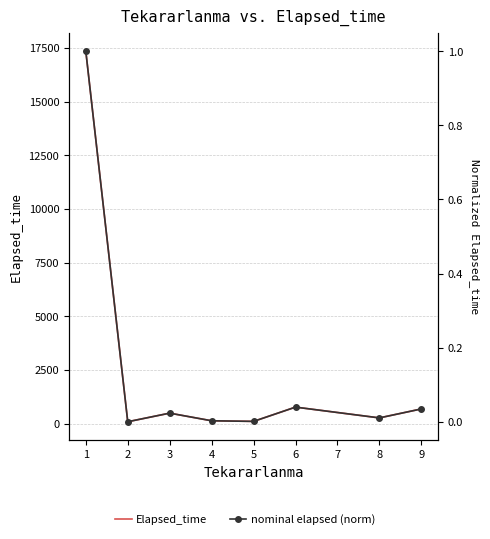

Which series has the largest total across all categories?

Elapsed_time